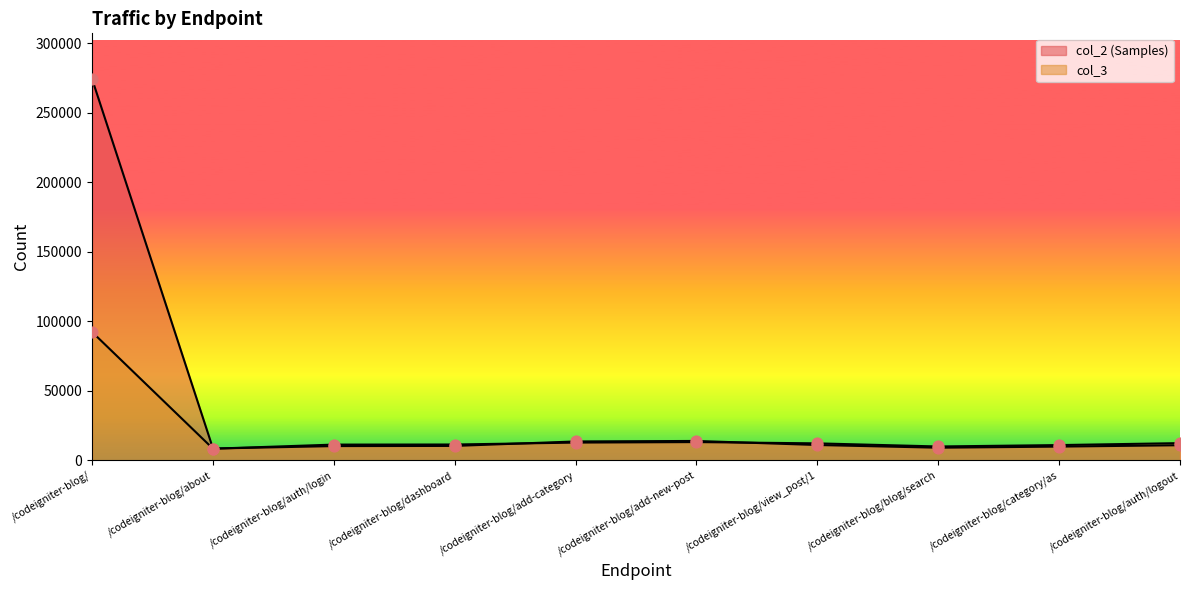

Which series has the widest spread of Y values?

col_2